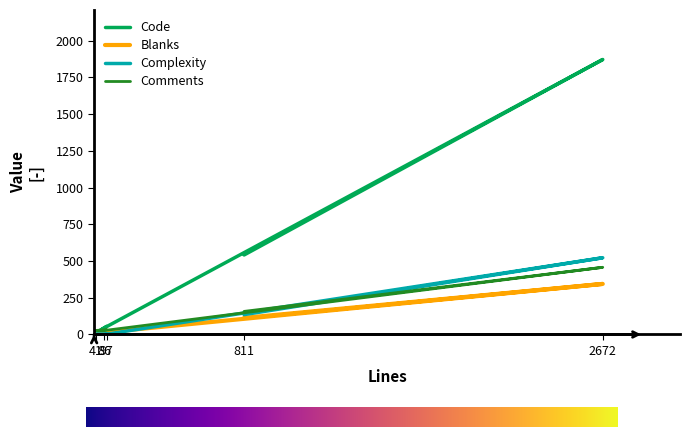

List the series in order of their peak value, lowest first.

Blanks, Comments, Complexity, Code